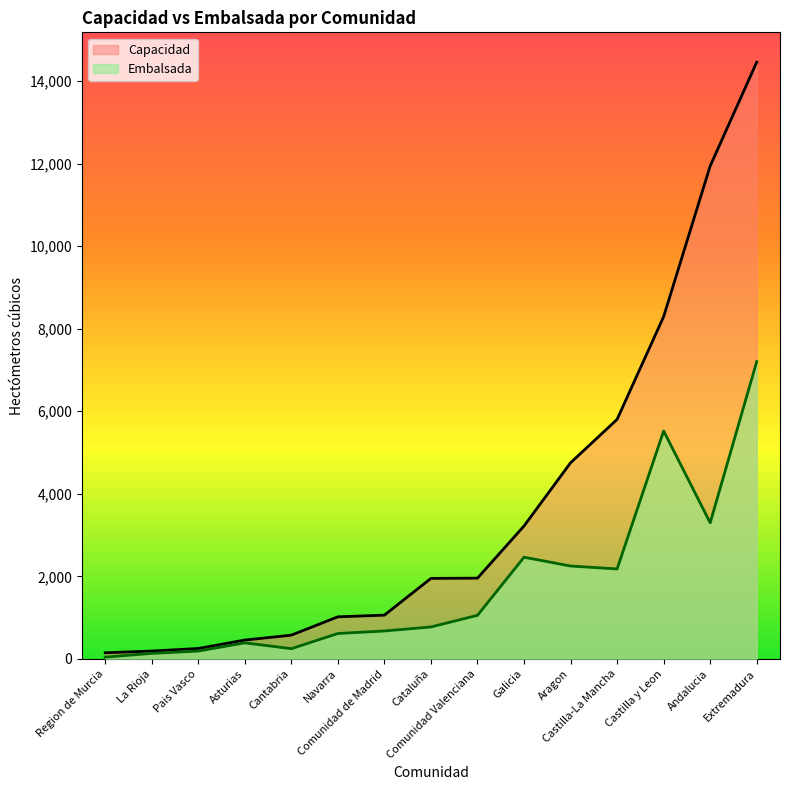

True or false: Capacidad has a value of 1019 at Navarra.

True